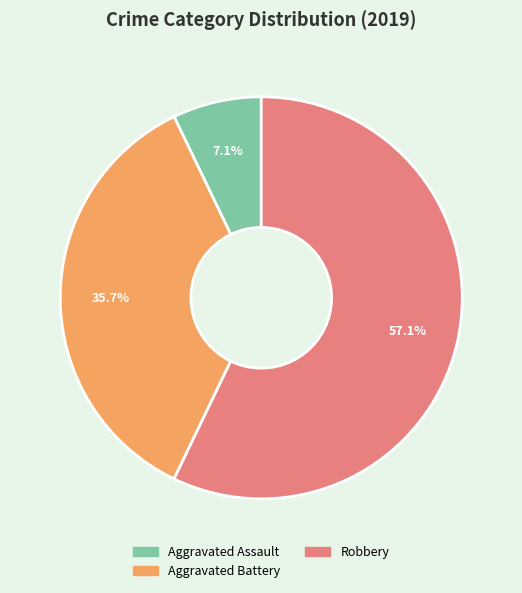

Does any single category account for the majority?

Yes